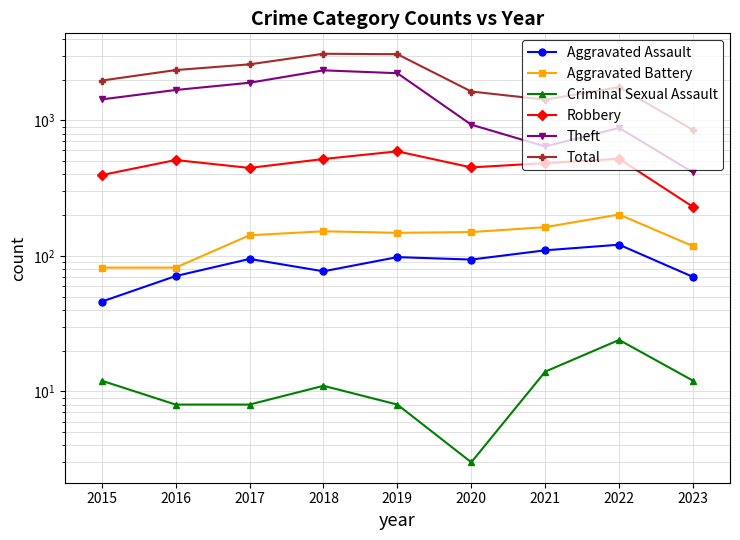

At which category is the sum across all series the highest?

2018